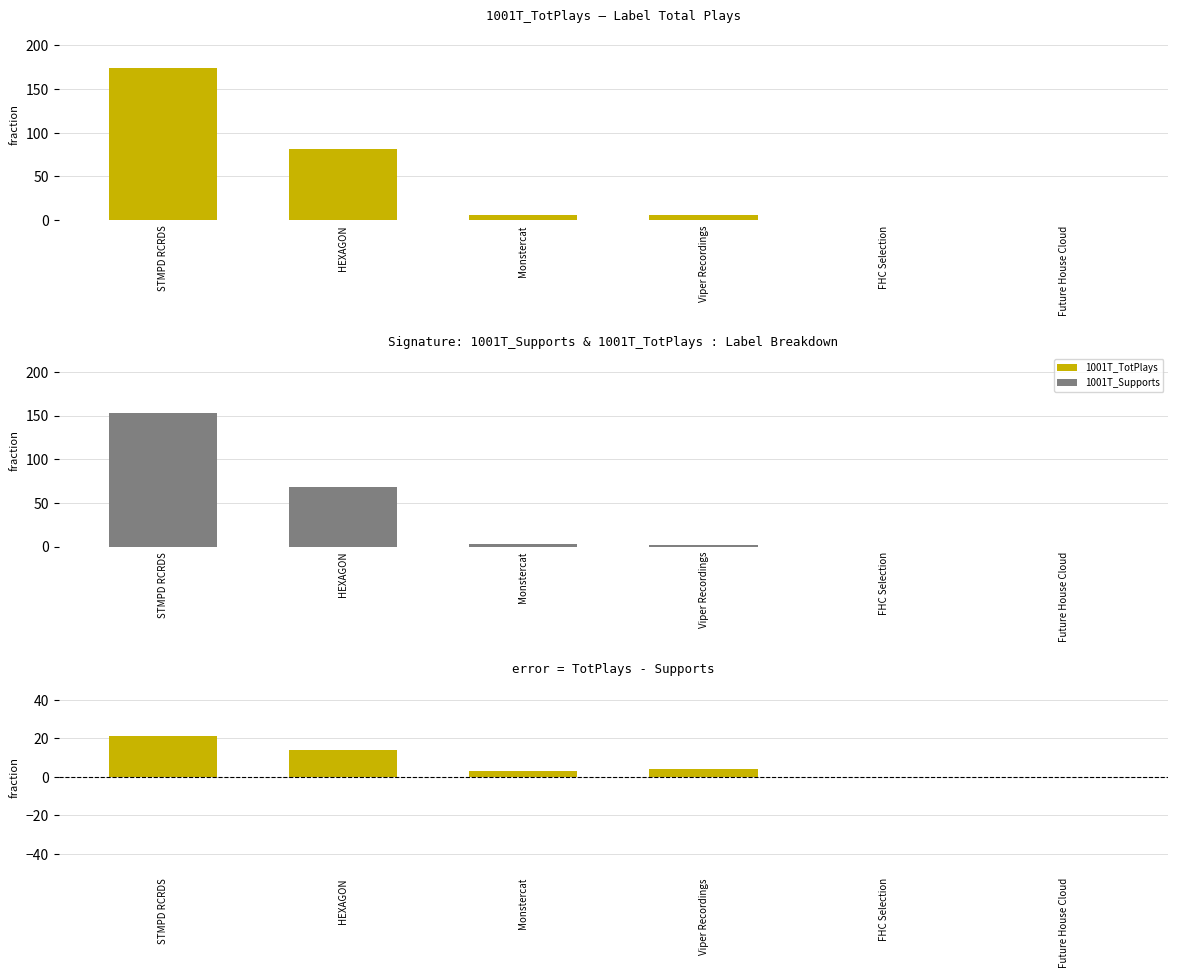

Read the error (TotPlays - Supports) value at STMPD RCRDS, to the nearest 5.

20